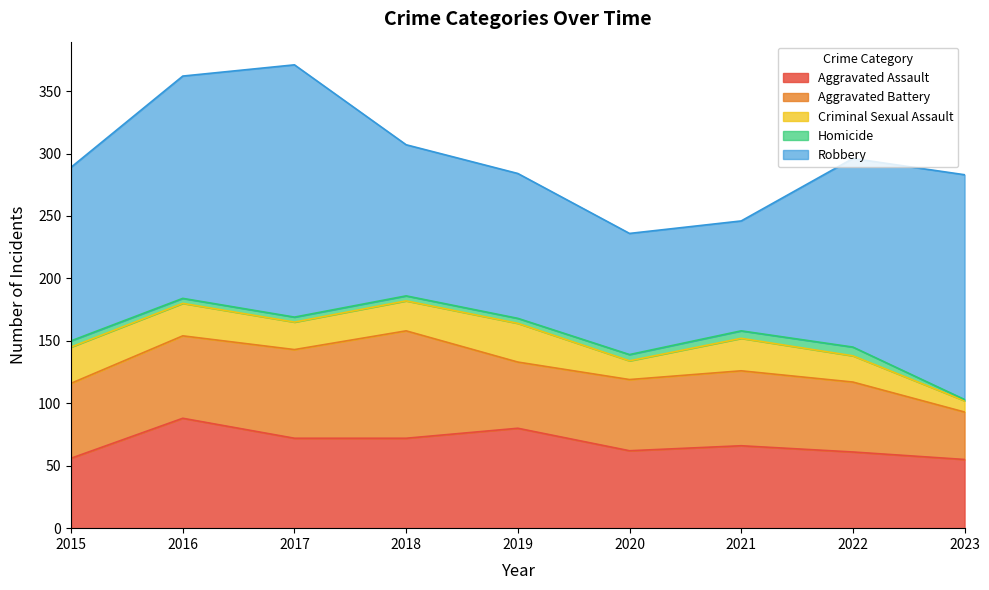

What are all the series names shown in the legend?

Aggravated Assault, Aggravated Battery, Criminal Sexual Assault, Homicide, Robbery